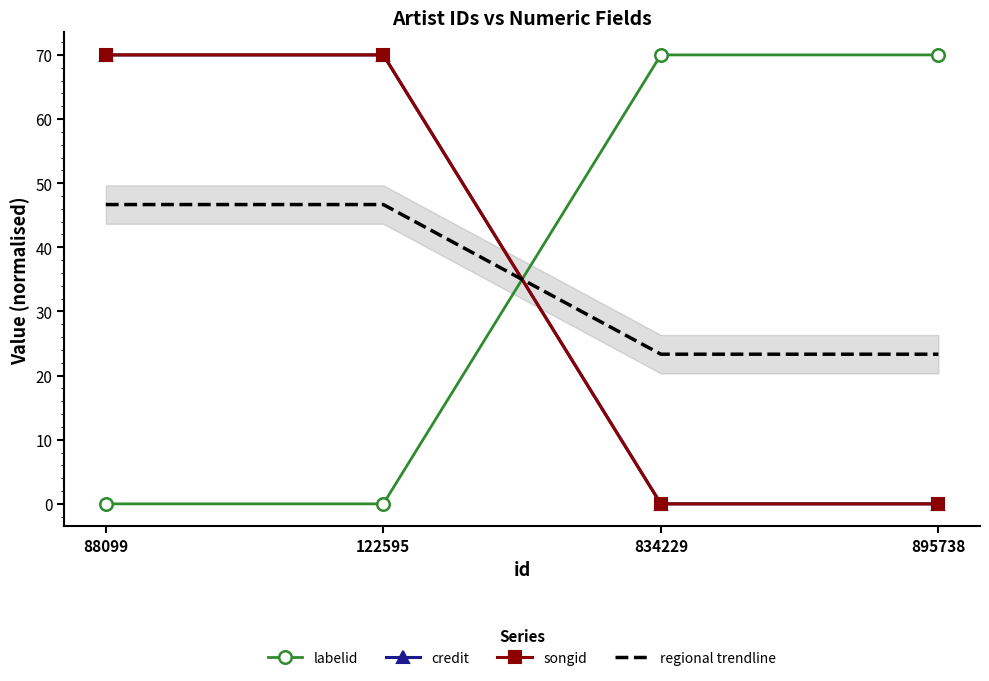

True or false: credit and regional trendline cross at least once.

True